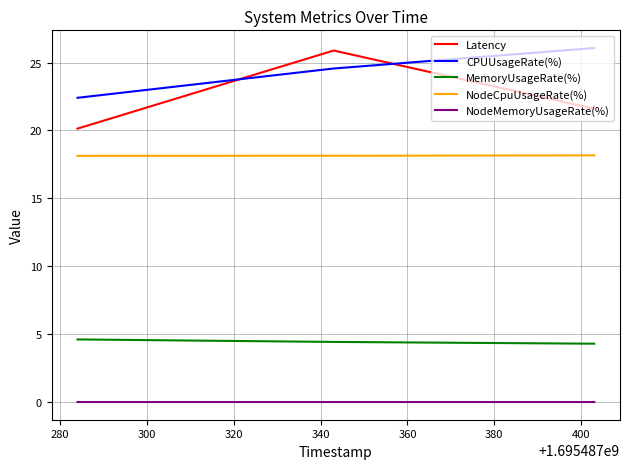

What is the maximum value shown in the chart?

26.1